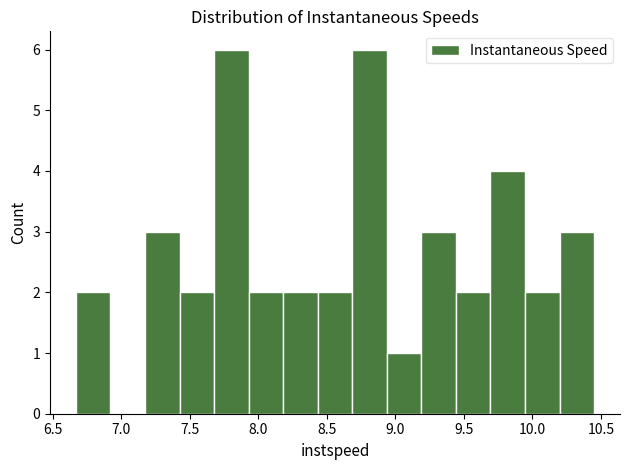

Reading left to right, list every bar in this chart as the range it spans on the x-axis followed by its height. Neither the bar edges nor the heights are printed on the chart, so give them approximately, as read against the axes.

6.65 to 6.90: 2
6.90 to 7.15: 0
7.15 to 7.45: 3
7.45 to 7.70: 2
7.70 to 7.95: 6
7.95 to 8.20: 2
8.20 to 8.45: 2
8.45 to 8.70: 2
8.70 to 8.95: 6
8.95 to 9.20: 1
9.20 to 9.45: 3
9.45 to 9.70: 2
9.70 to 9.95: 4
9.95 to 10.20: 2
10.20 to 10.45: 3